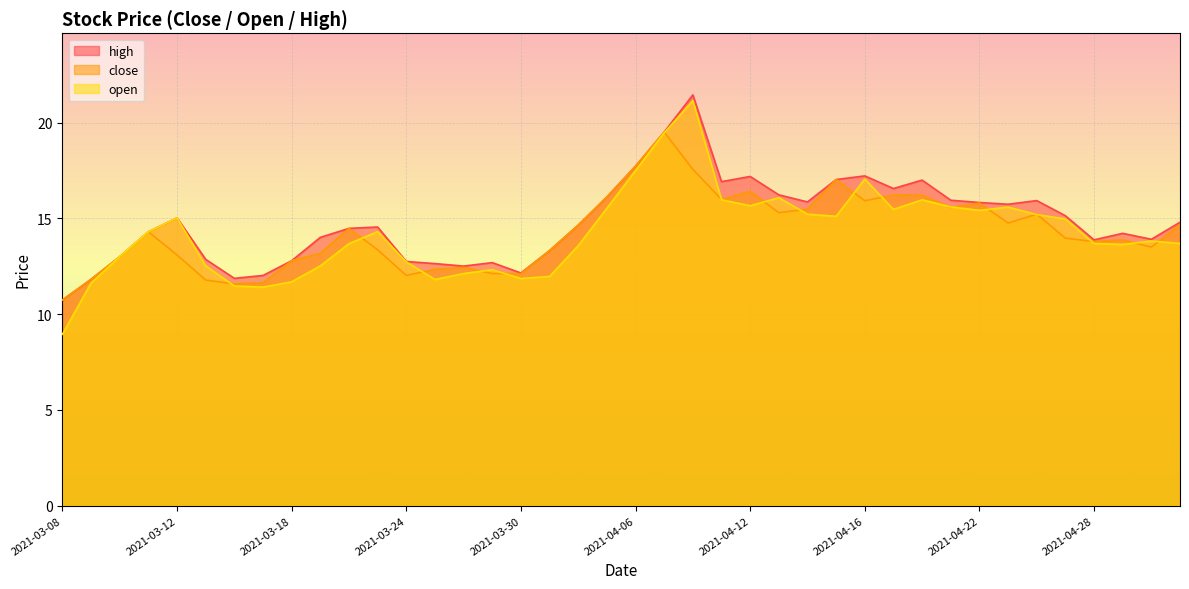

The value of open at 2021-03-18 is 11.7. True or false?

True